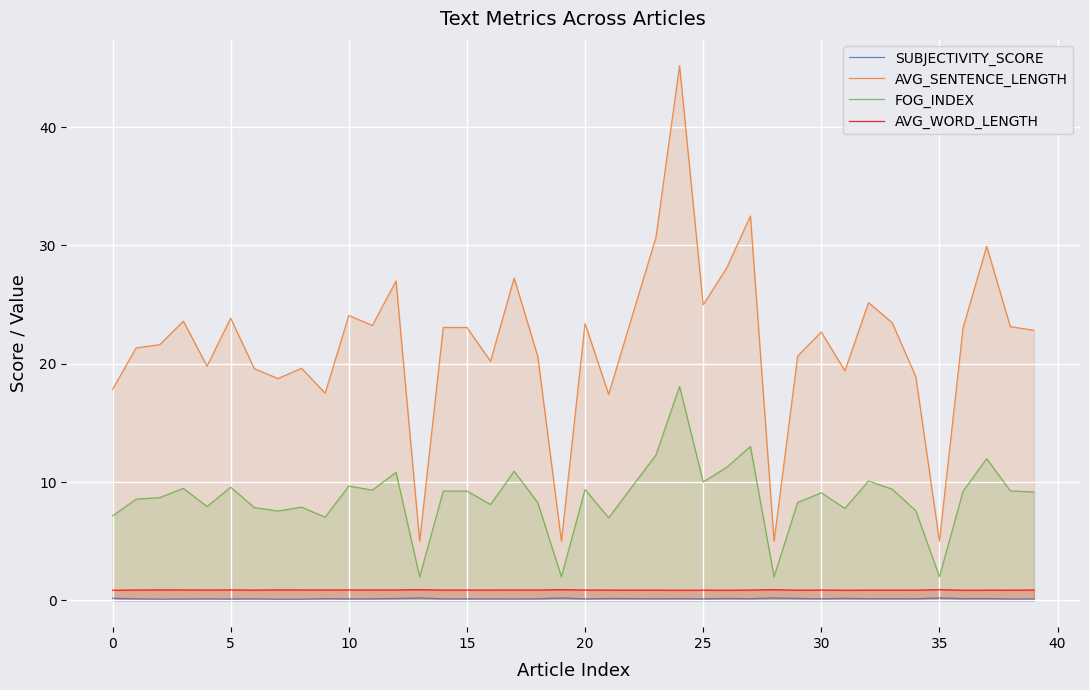

What is the greatest value displayed?

45.2